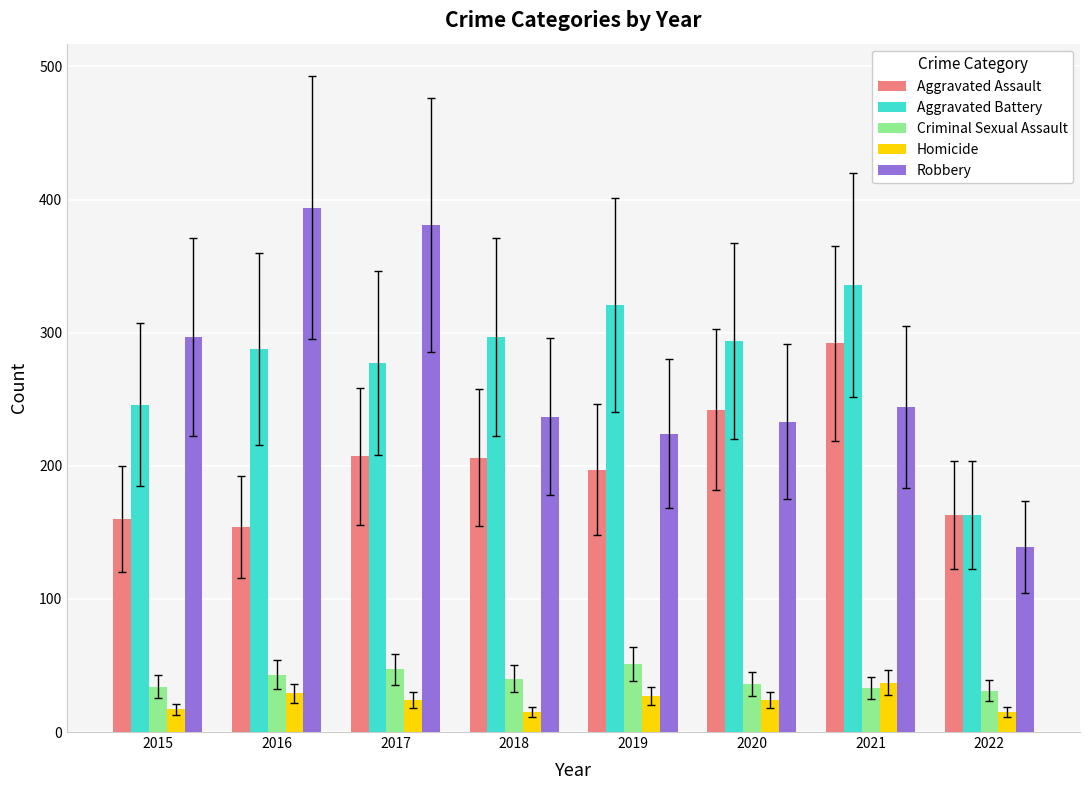

What is the lowest value of the Aggravated Battery series?

163